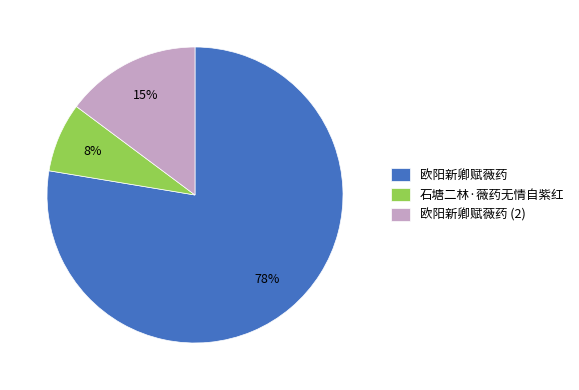

To the nearest percent, what is the combined percentage of 欧阳新卿赋薇药 and 石塘二林·薇药无情自紫红?

85%